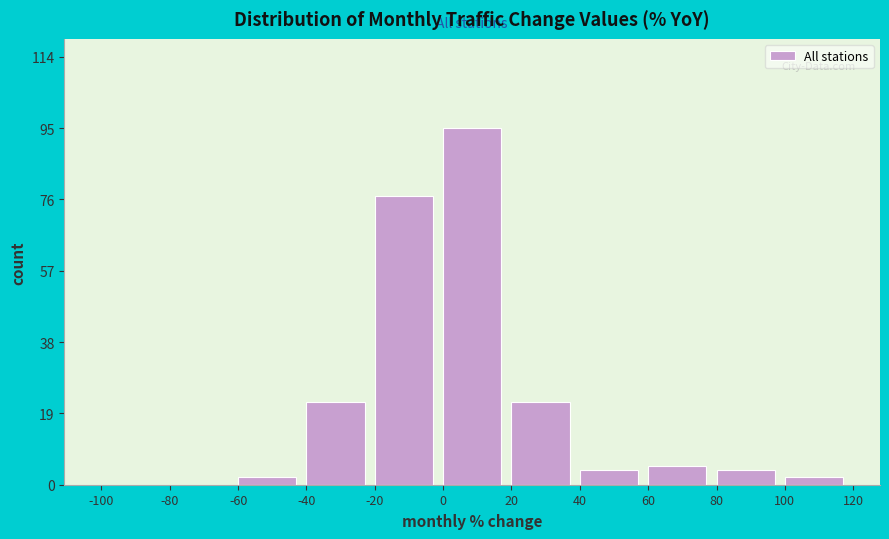

Over which range of the x-axis is the bar tallest?

0 to 20